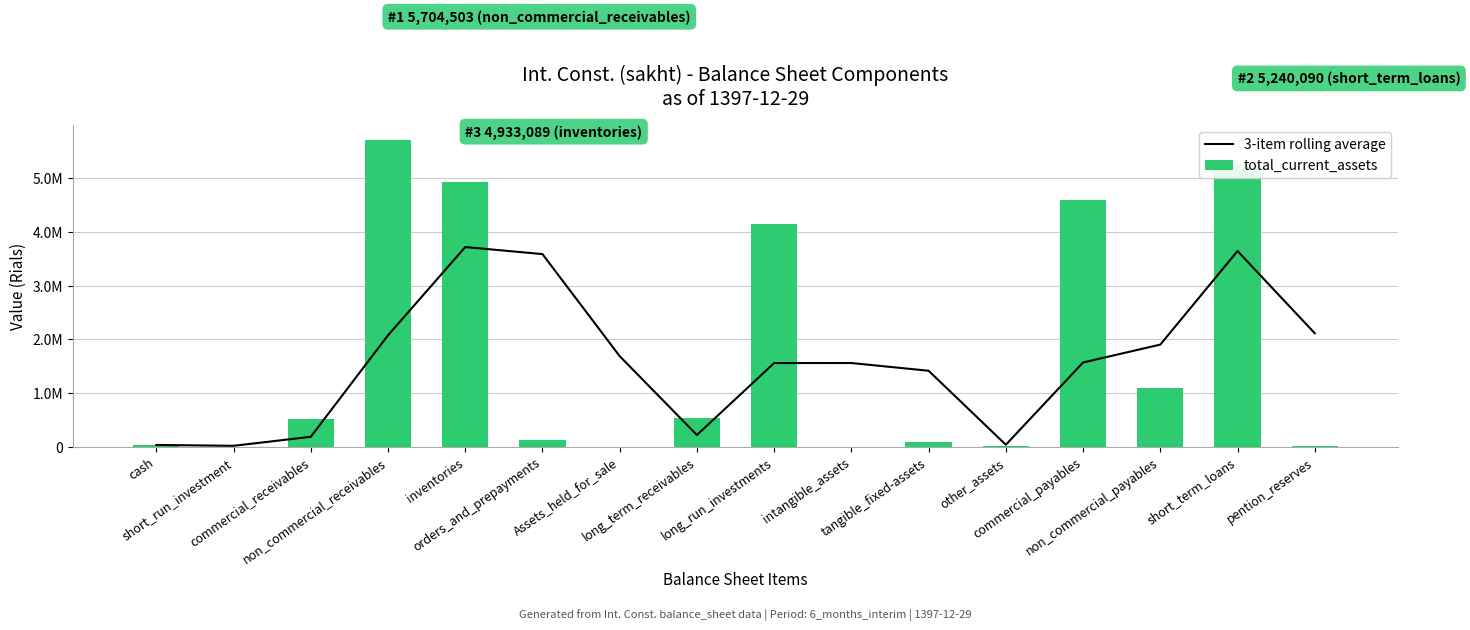

At which category is the sum across all series the highest?

short_term_loans